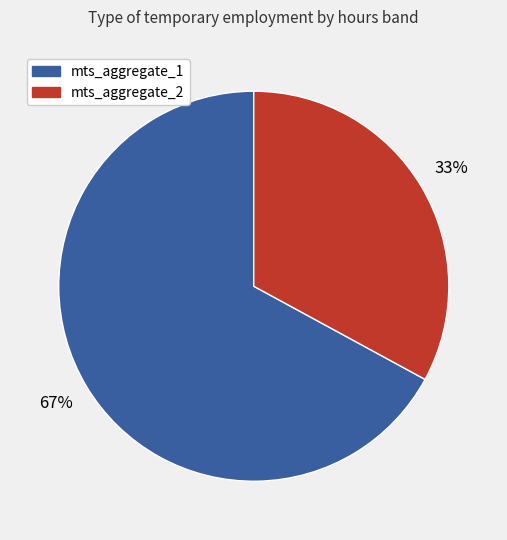

To the nearest percent, what is the difference between the largest and smallest slice percentages?

34%